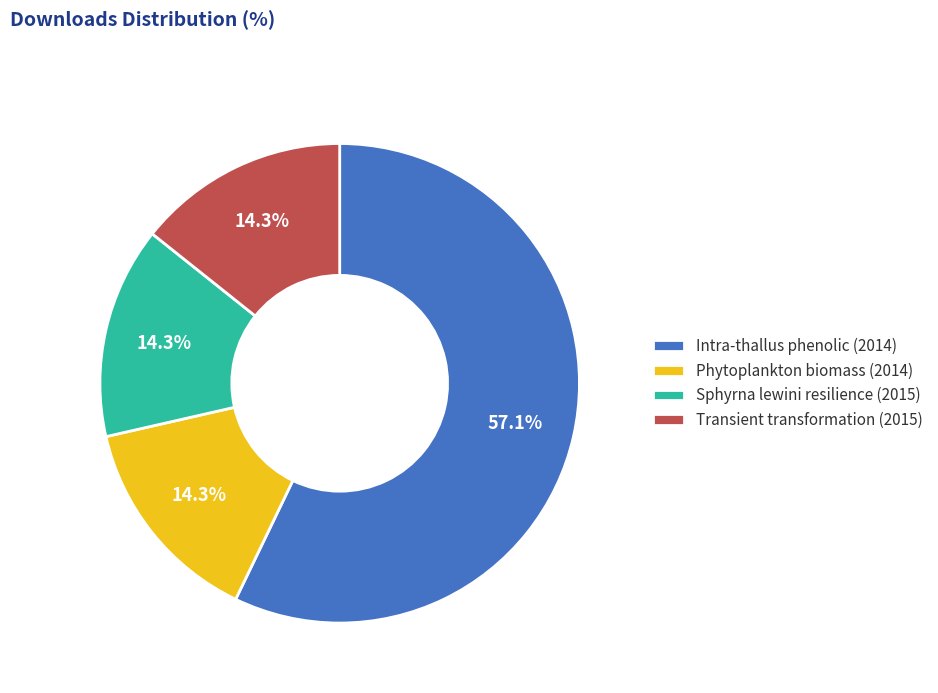

Between Phytoplankton biomass (2014) and Intra-thallus phenolic (2014), which is larger?

Intra-thallus phenolic (2014)